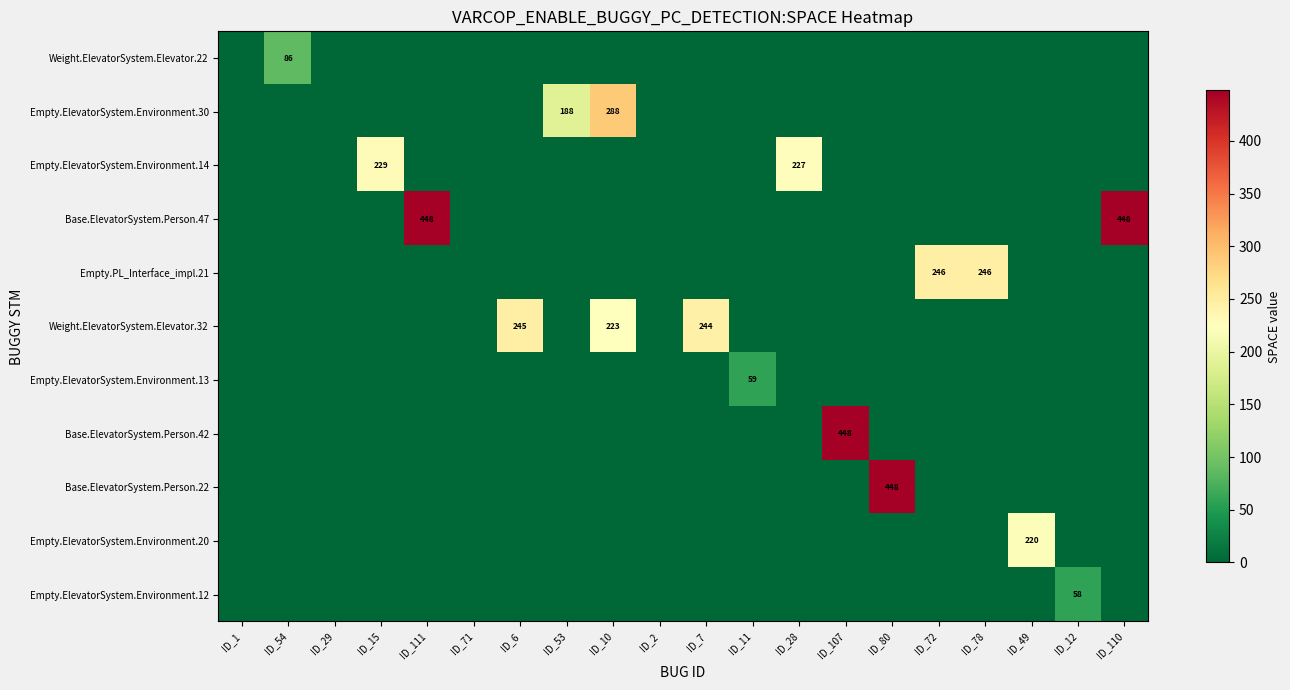

Rank the series by their maximum value, from lowest to highest.

Empty.ElevatorSystem.Environment.12, Empty.ElevatorSystem.Environment.13, Weight.ElevatorSystem.Elevator.22, Empty.ElevatorSystem.Environment.20, Empty.ElevatorSystem.Environment.14, Weight.ElevatorSystem.Elevator.32, Empty.PL_Interface_impl.21, Empty.ElevatorSystem.Environment.30, Base.ElevatorSystem.Person.47, Base.ElevatorSystem.Person.42, Base.ElevatorSystem.Person.22